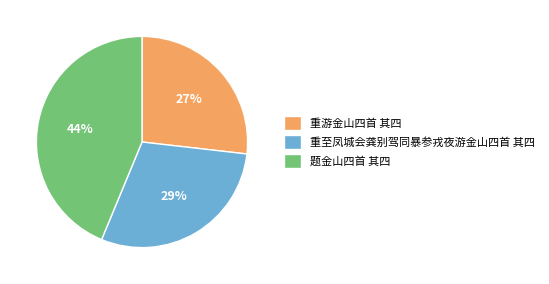

Does any single category account for the majority?

No